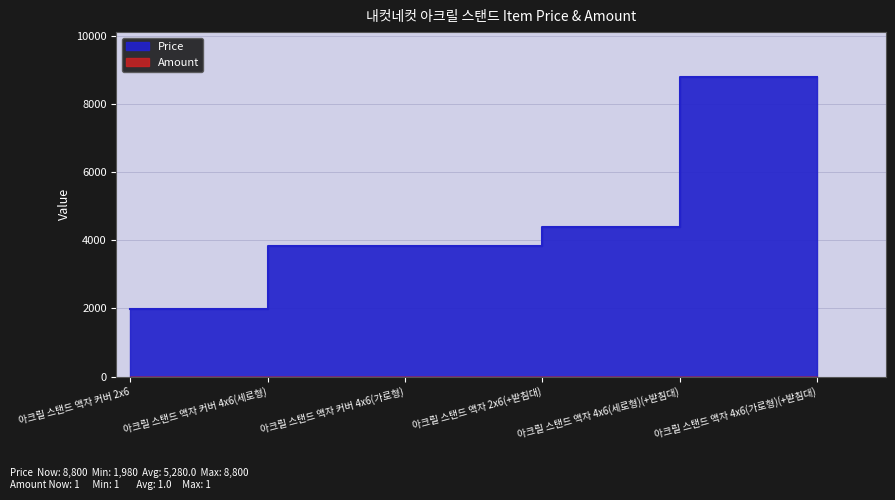

What is the ratio of the value at 아크릴 스탠드 액자 커버 2x6 to the value at 아크릴 스탠드 액자 커버 4x6(세로형)?

0.5